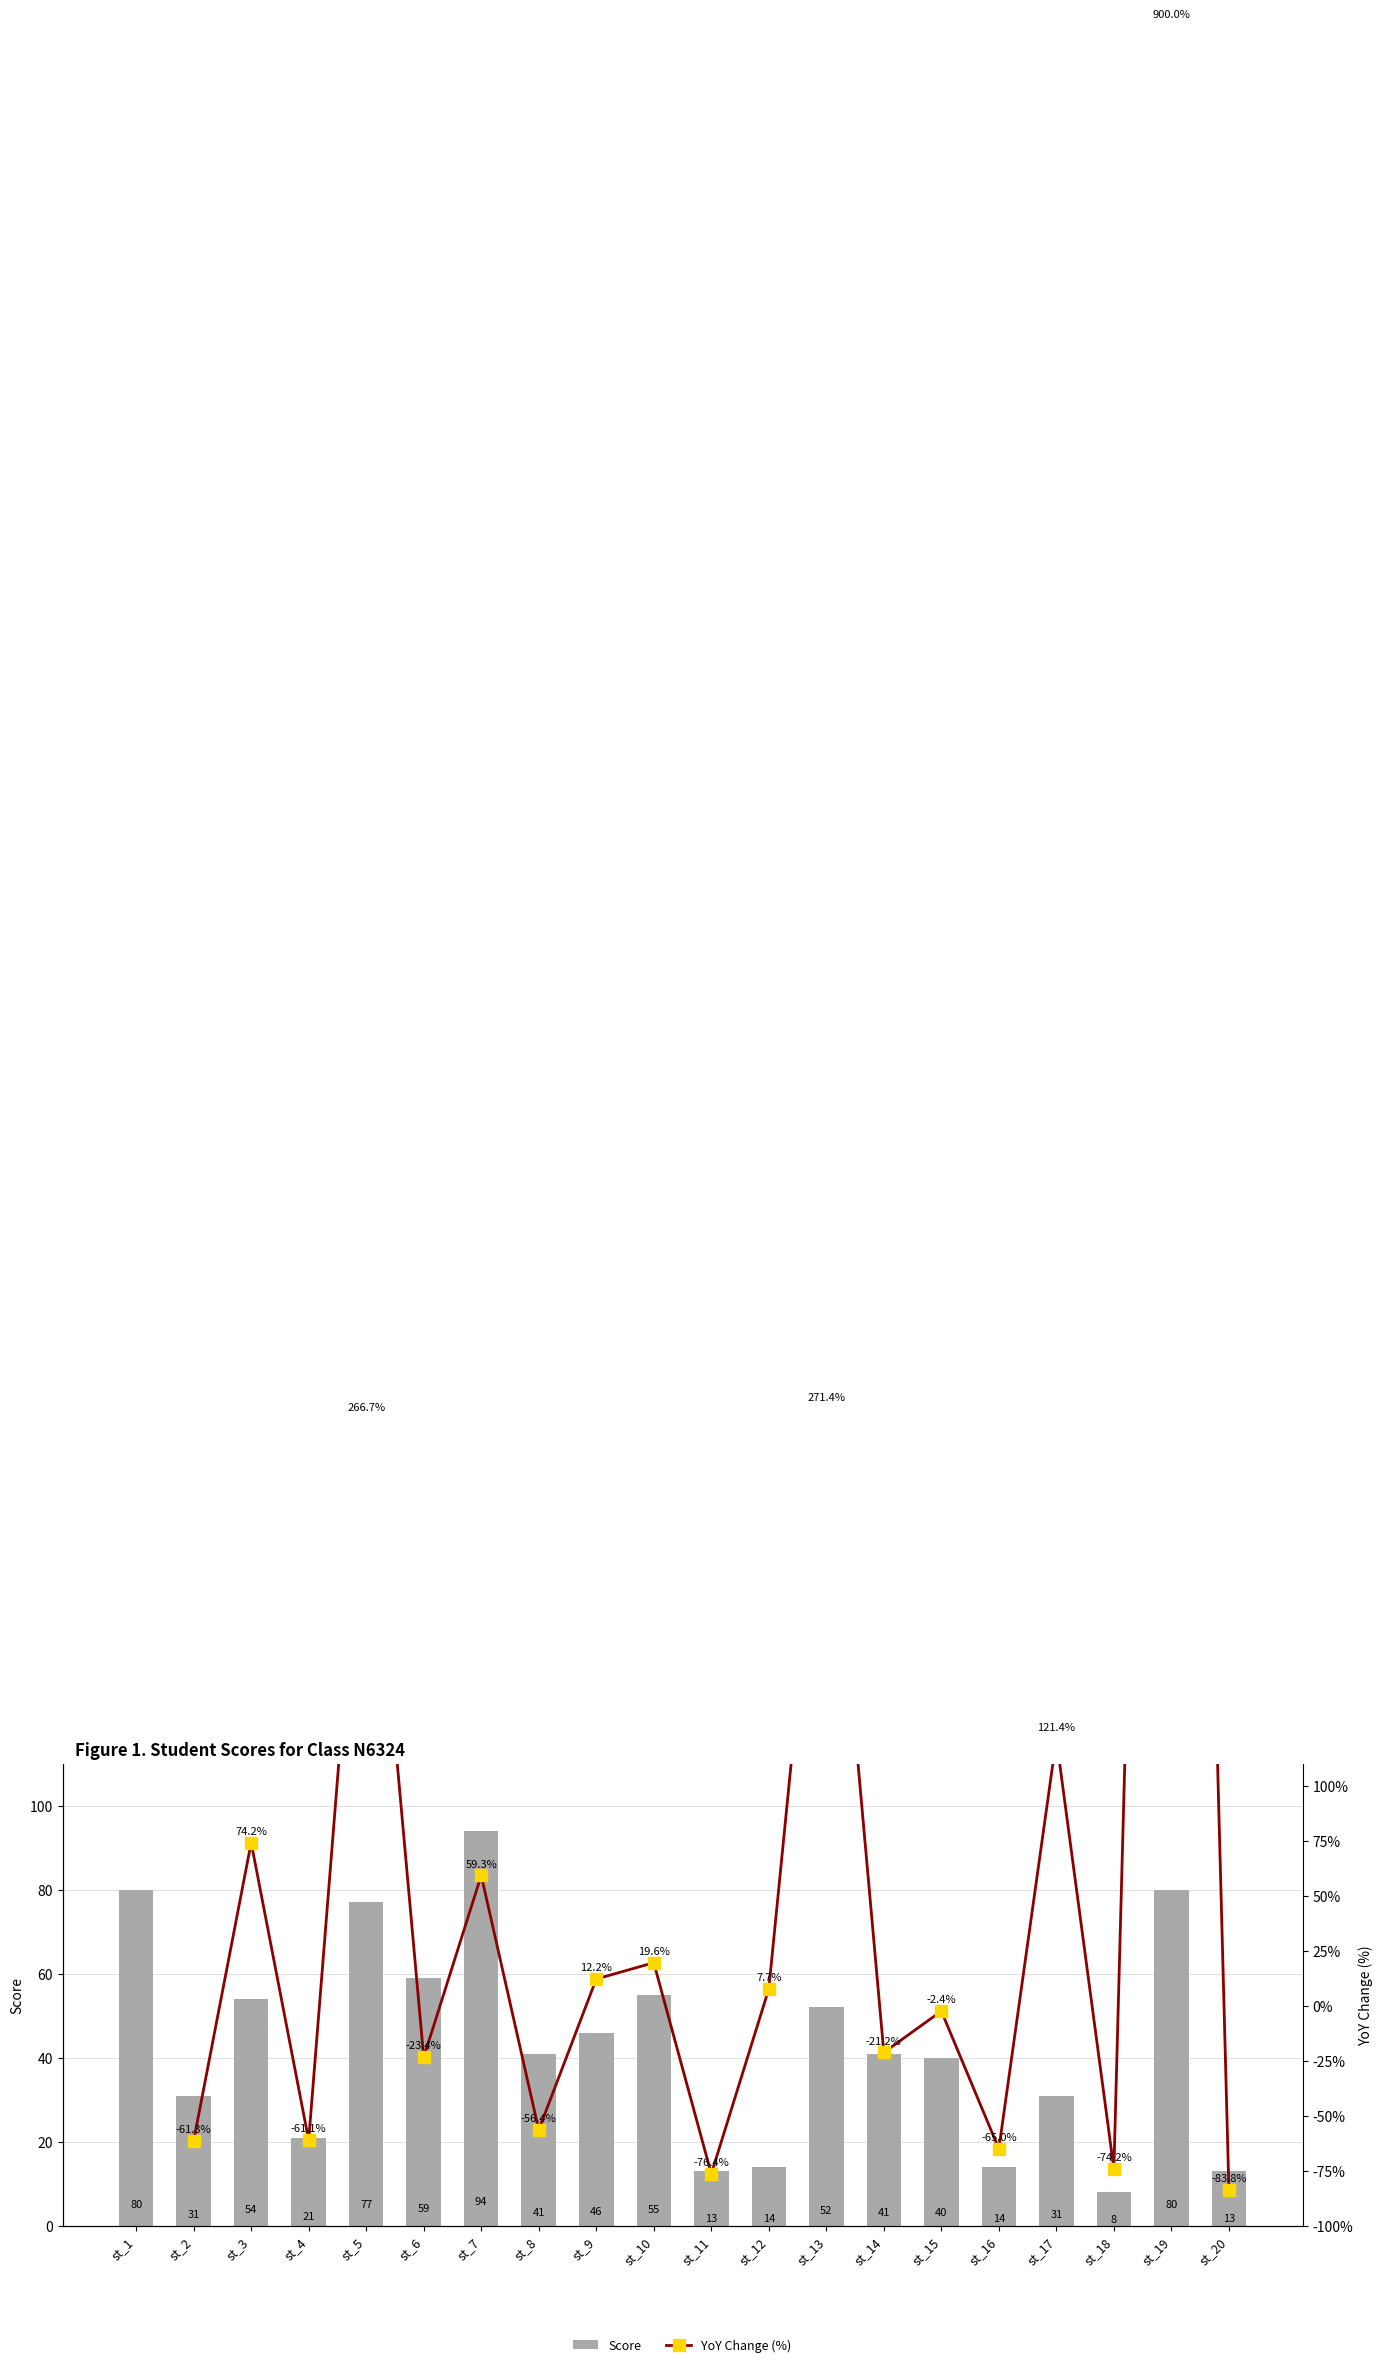

Where is the data nearest to the value 51?

st_13